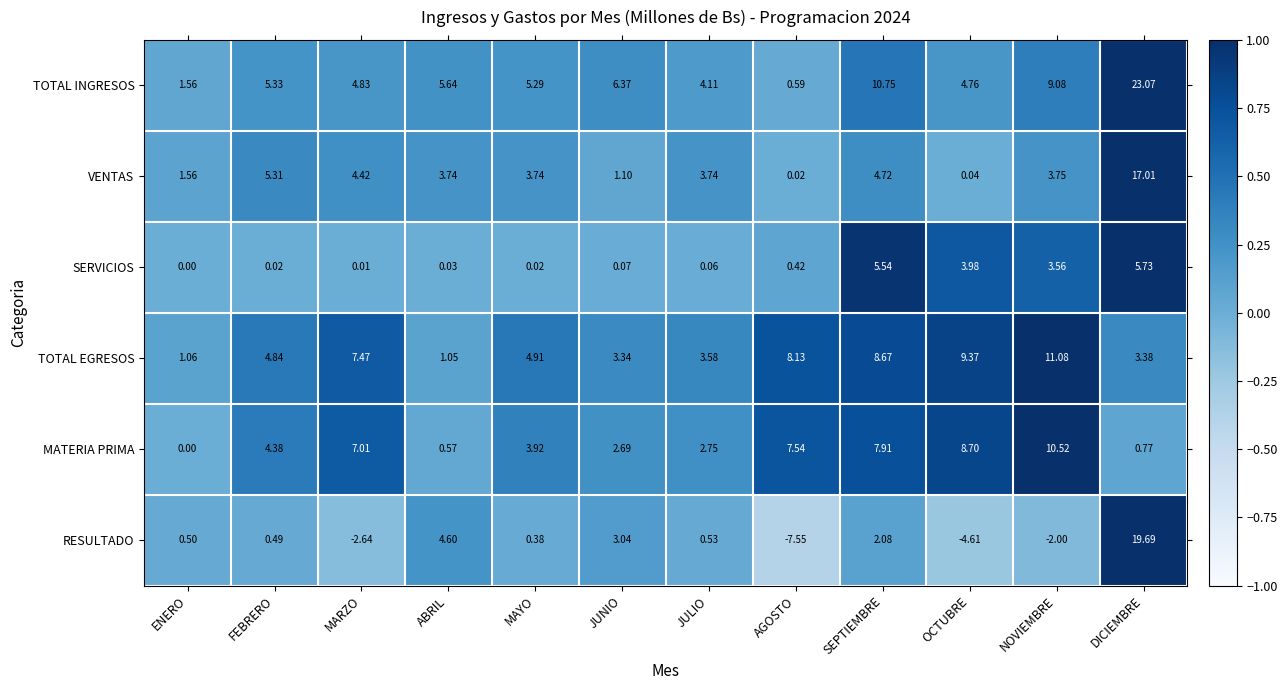

At which category is the sum across all series the highest?

DICIEMBRE